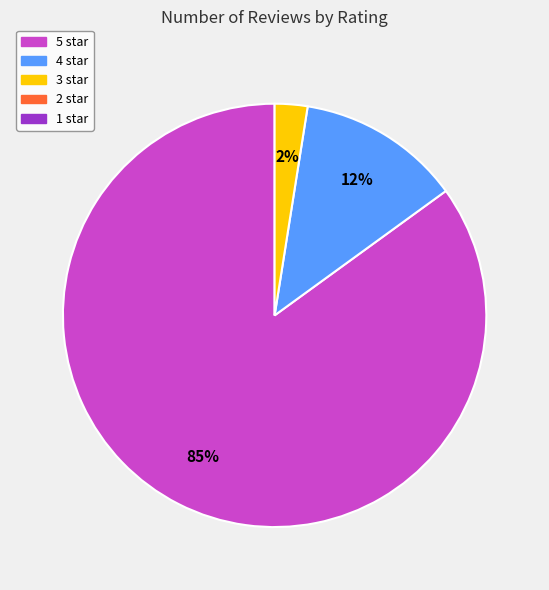

To the nearest percent, what is the average slice percentage?

33%